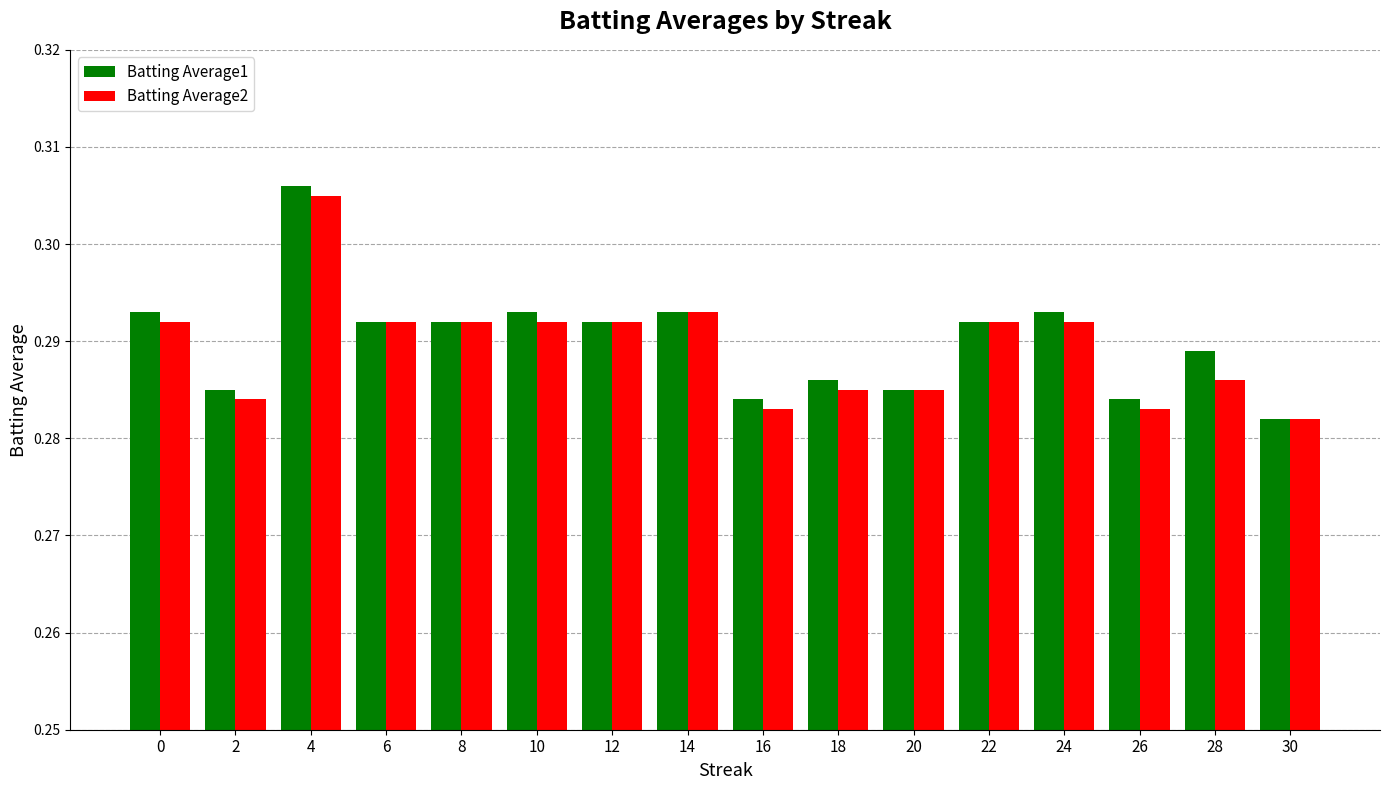

Is it true that Batting Average2 equals 0.2 at 26?

False